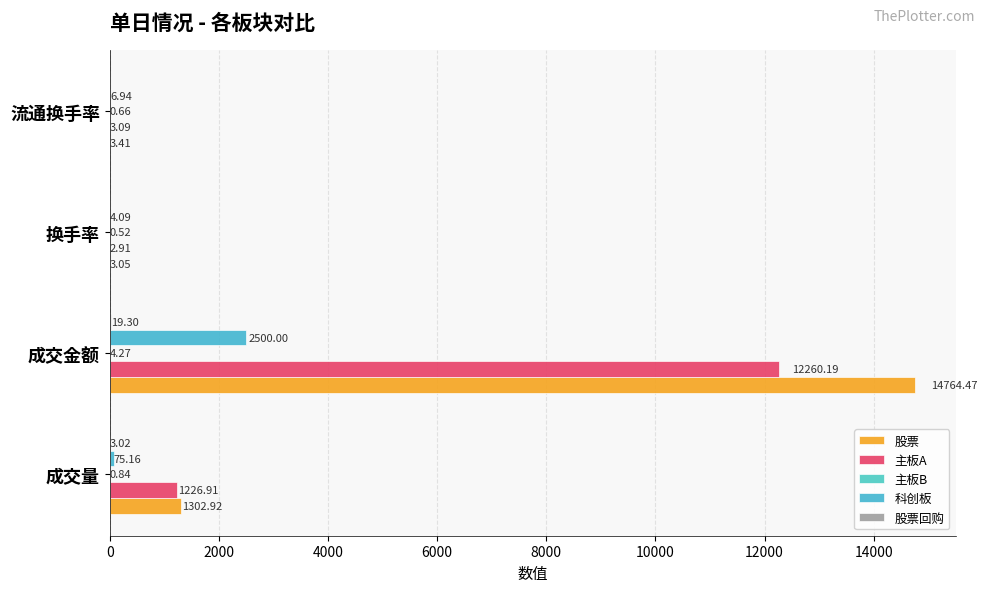

How many data points does each series have?

4